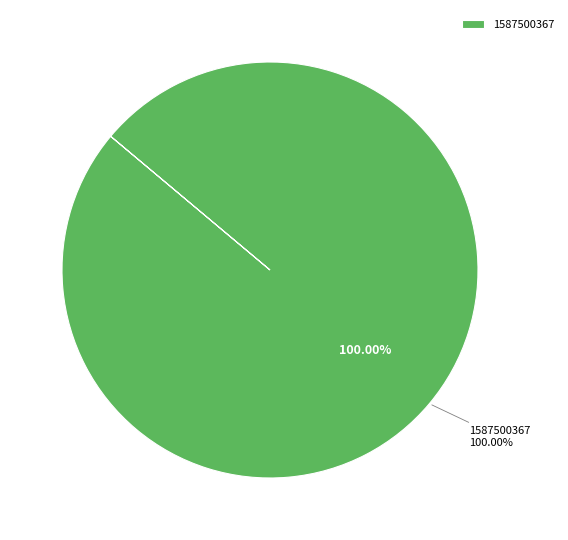

Between 1583772399 and 1587500367, which is larger?

1587500367